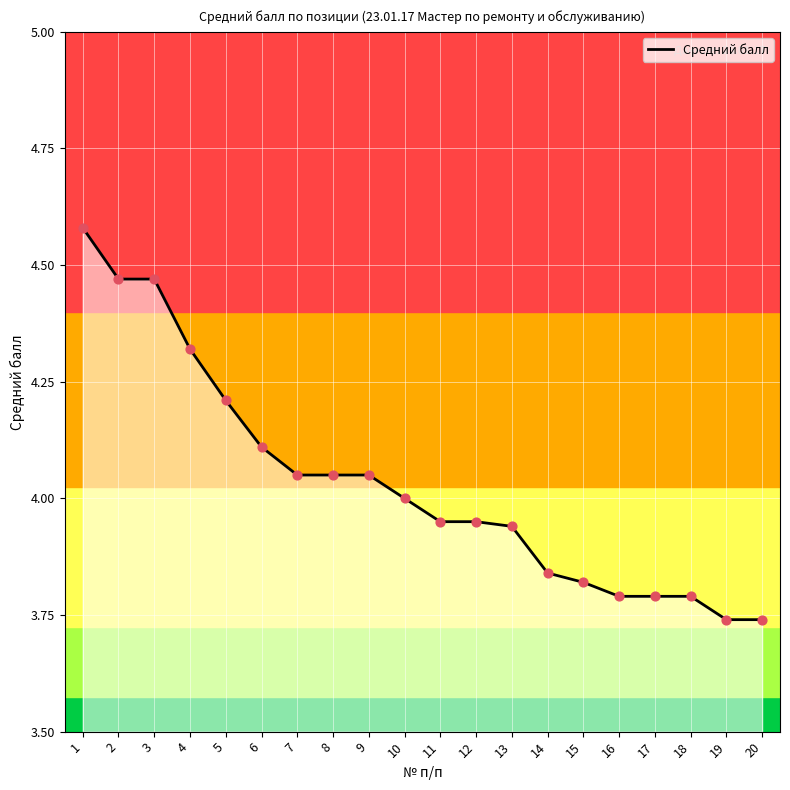

What is the change in value from 3 to 9?

-0.4